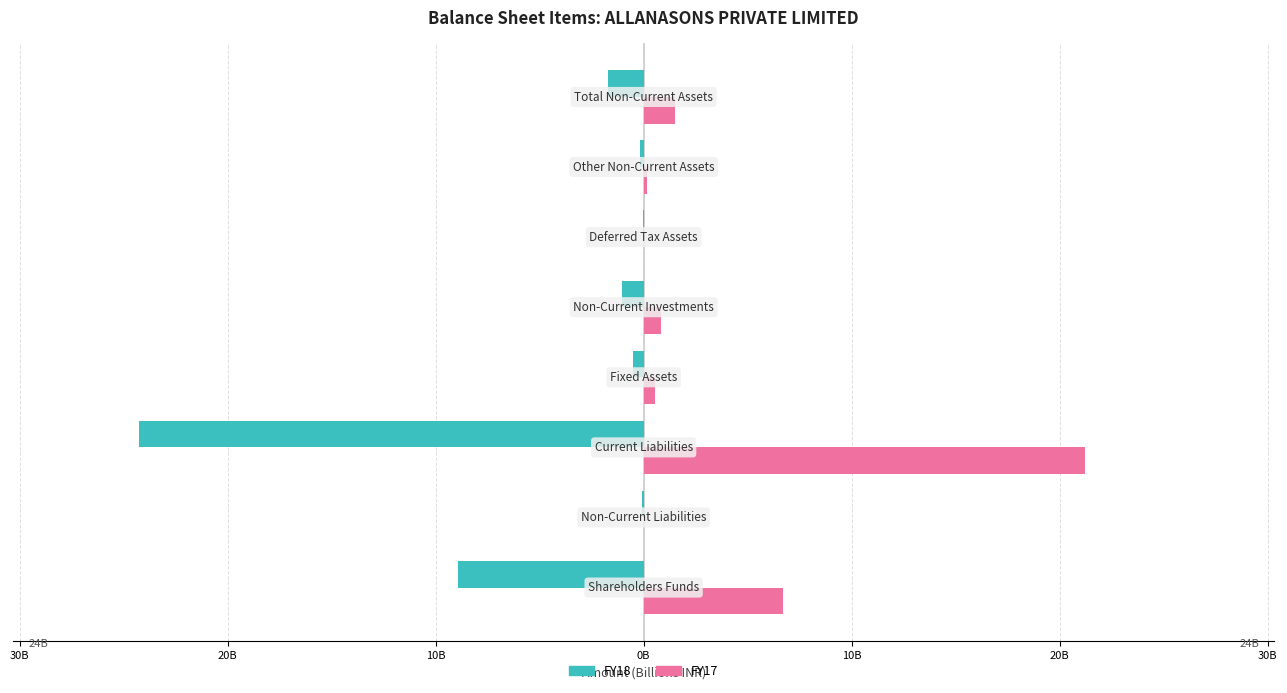

What are all the series names shown in the legend?

FY18, FY17